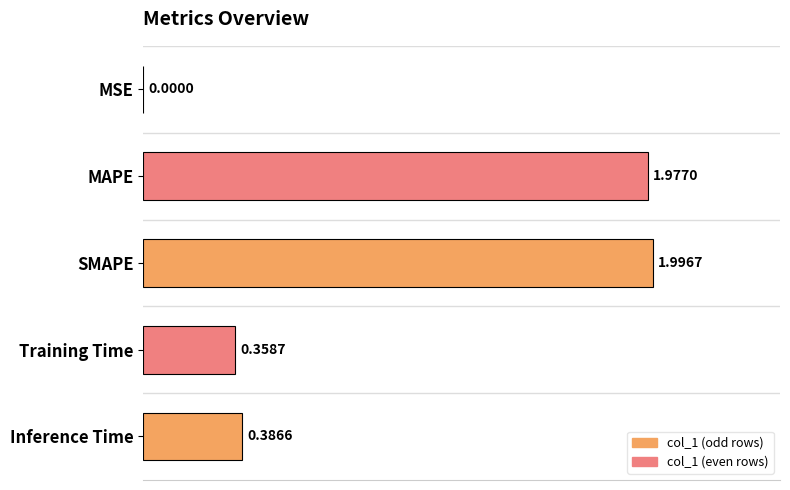

Which label corresponds to the largest value in the chart?

SMAPE